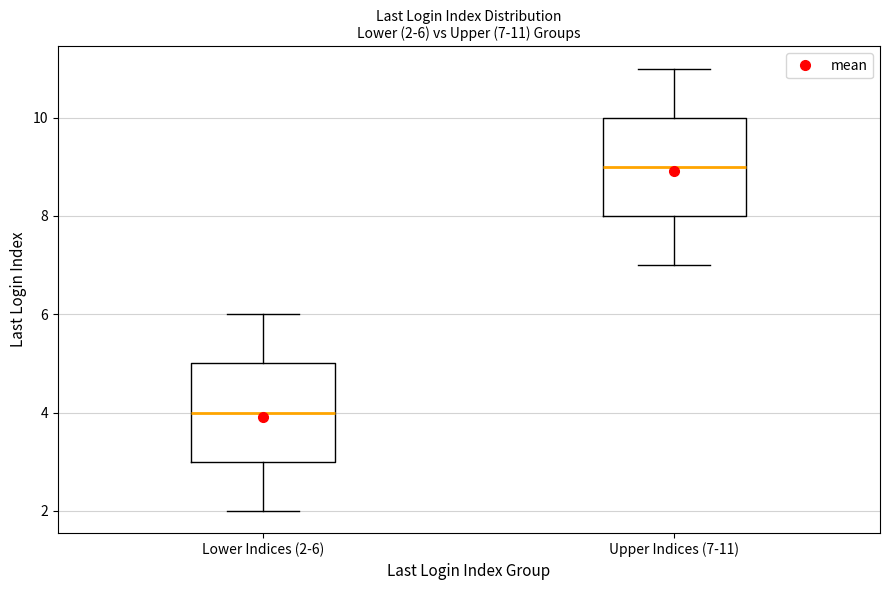

Which box's median line is the highest?

Upper Indices (7-11)